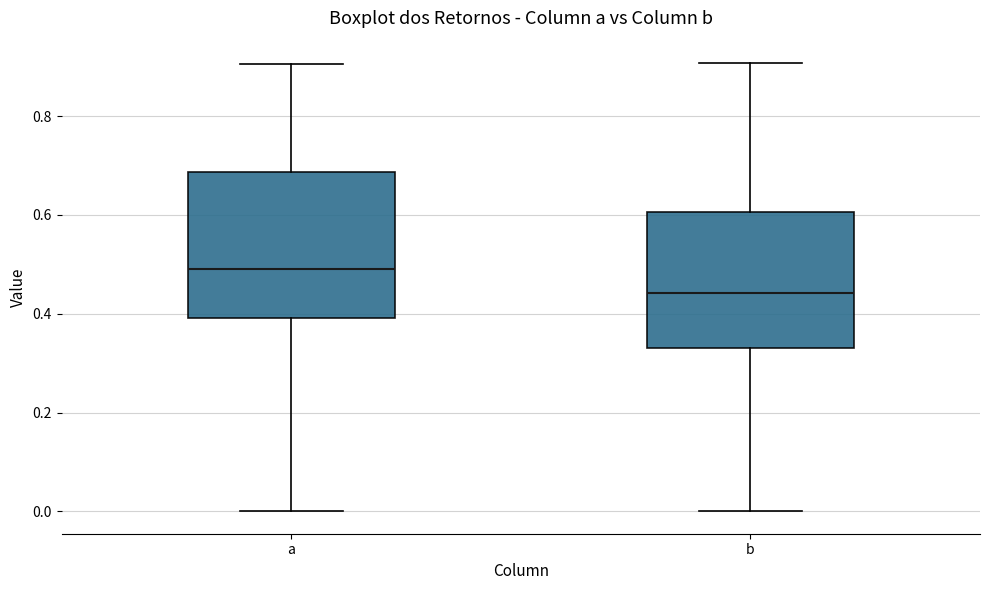

Which box's median line is the lowest?

b